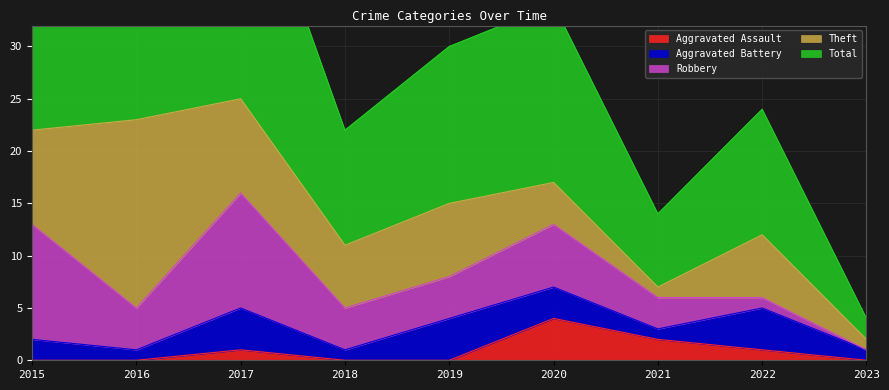

Rank the series at 2019 from highest to lowest value.

Total, Theft, Aggravated Battery, Robbery, Aggravated Assault